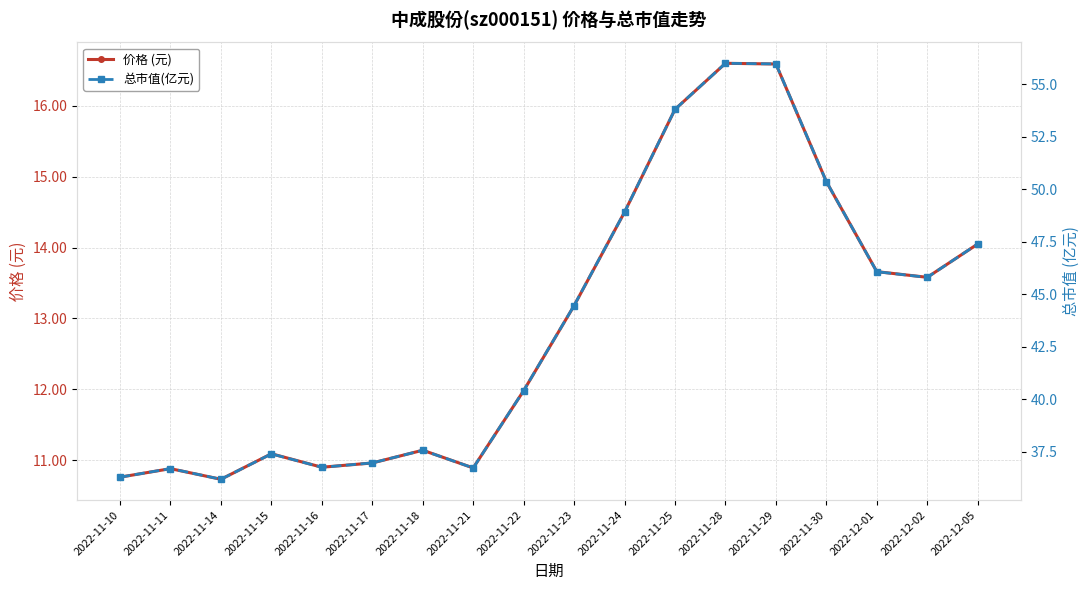

Between 2022-11-17 and 2022-11-28, which series saw the biggest shift?

总市值(亿元)